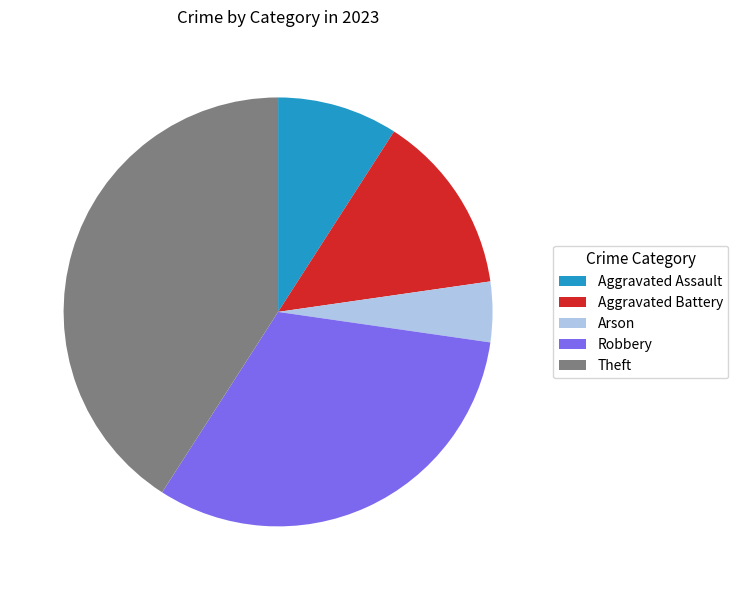

Combined, do Robbery and Aggravated Battery account for over 50%?

No